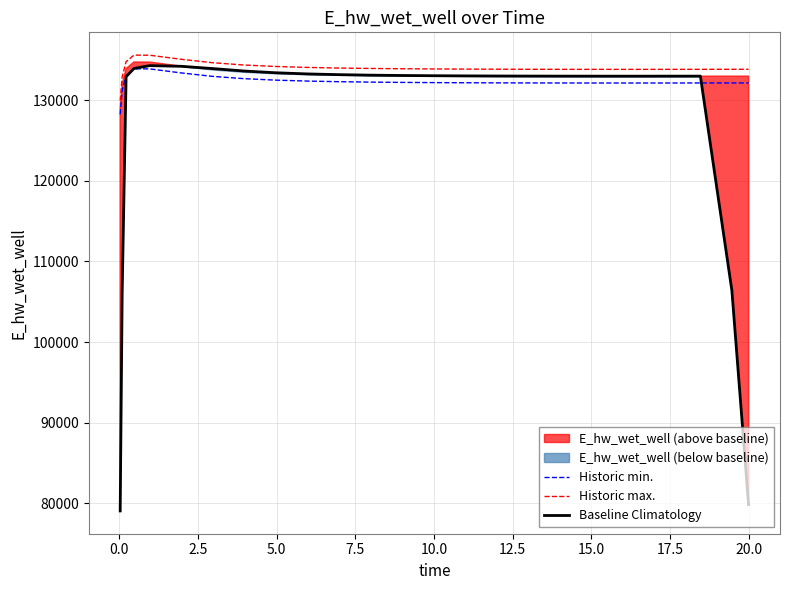

True or false: Historic min. and Historic max. cross at least once.

False